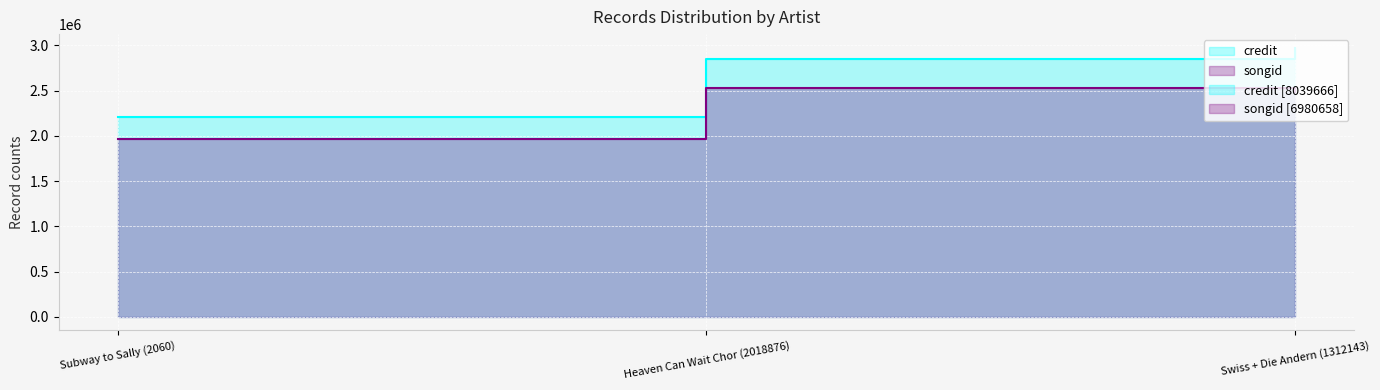

Which category has the lowest value across all series?

Subway to Sally (2060)